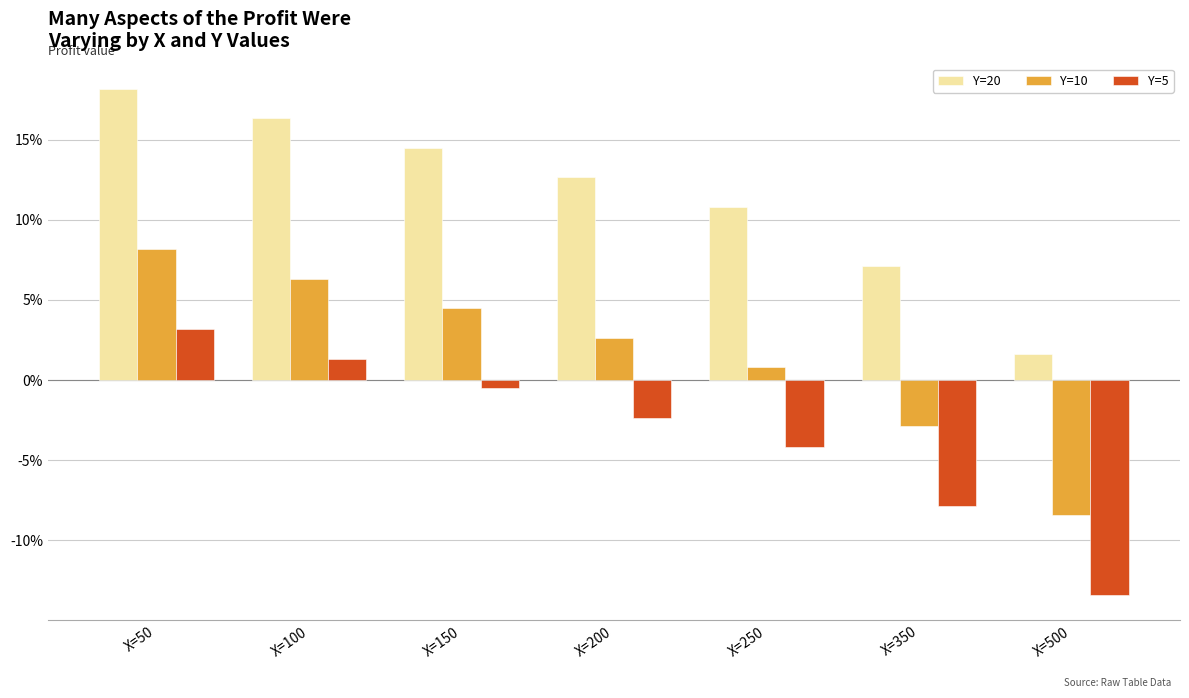

Which category has the lowest value across all series?

X=500